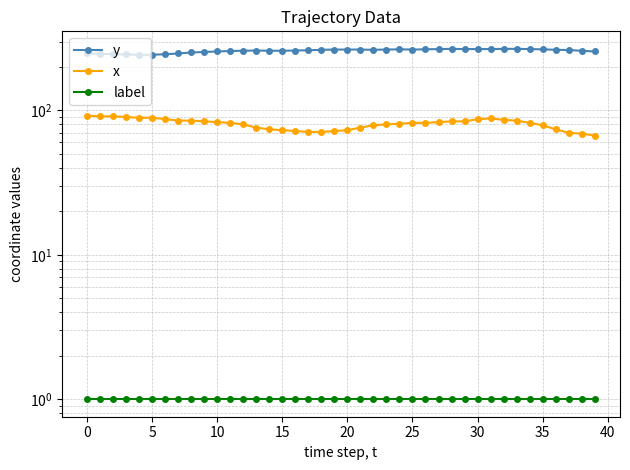

Reading right to left, list all the values displayed in this chart.

y: 256	259	262	263	265	266	267	267	266	266	266	267	266	265	264	265	264	263	264	264	264	263	261	260	259	259	260	259	258	256	254	252	248	245	243	243	244	245	247	248
x: 67	69	70	74	79	82	85	86	88	87	84	84	83	82	82	81	80	79	76	73	72	71	71	72	73	74	76	80	82	83	84	85	85	87	89	89	90	91	91	92
label: 1	1	1	1	1	1	1	1	1	1	1	1	1	1	1	1	1	1	1	1	1	1	1	1	1	1	1	1	1	1	1	1	1	1	1	1	1	1	1	1